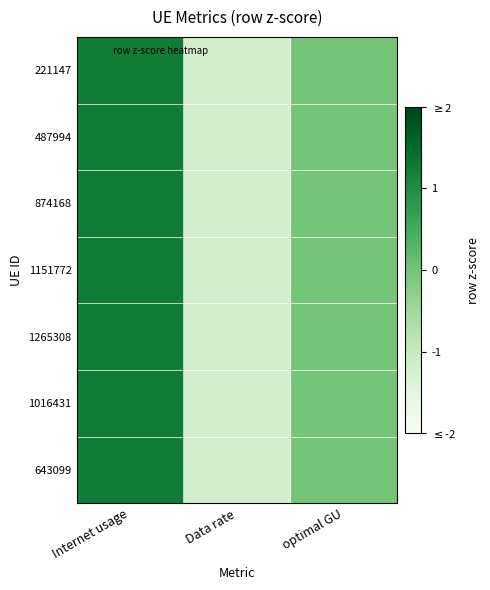

What is the minimum value shown in the chart?

-1.2